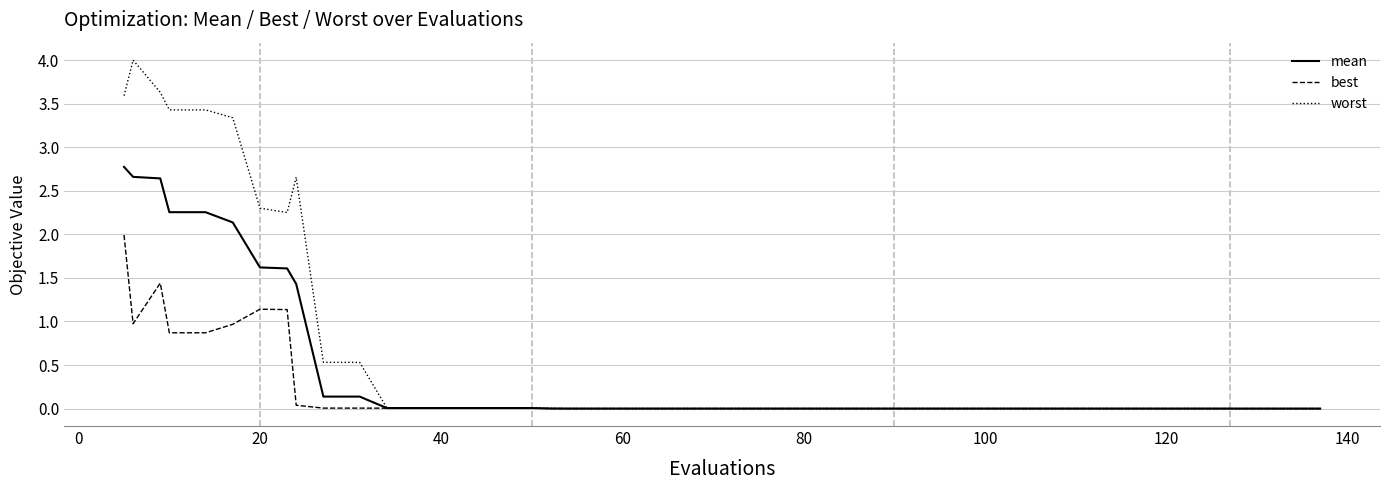

At how many categories does at least one series exceed 3?

6